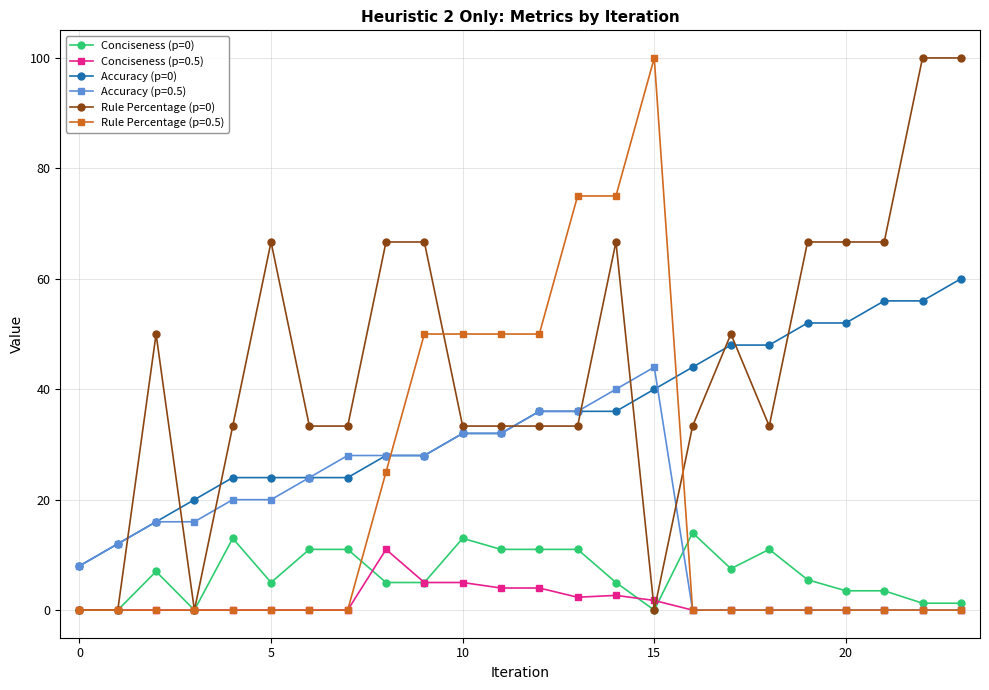

What is the value of the Accuracy (p=0.5) point at the 7th from the left?

24.0